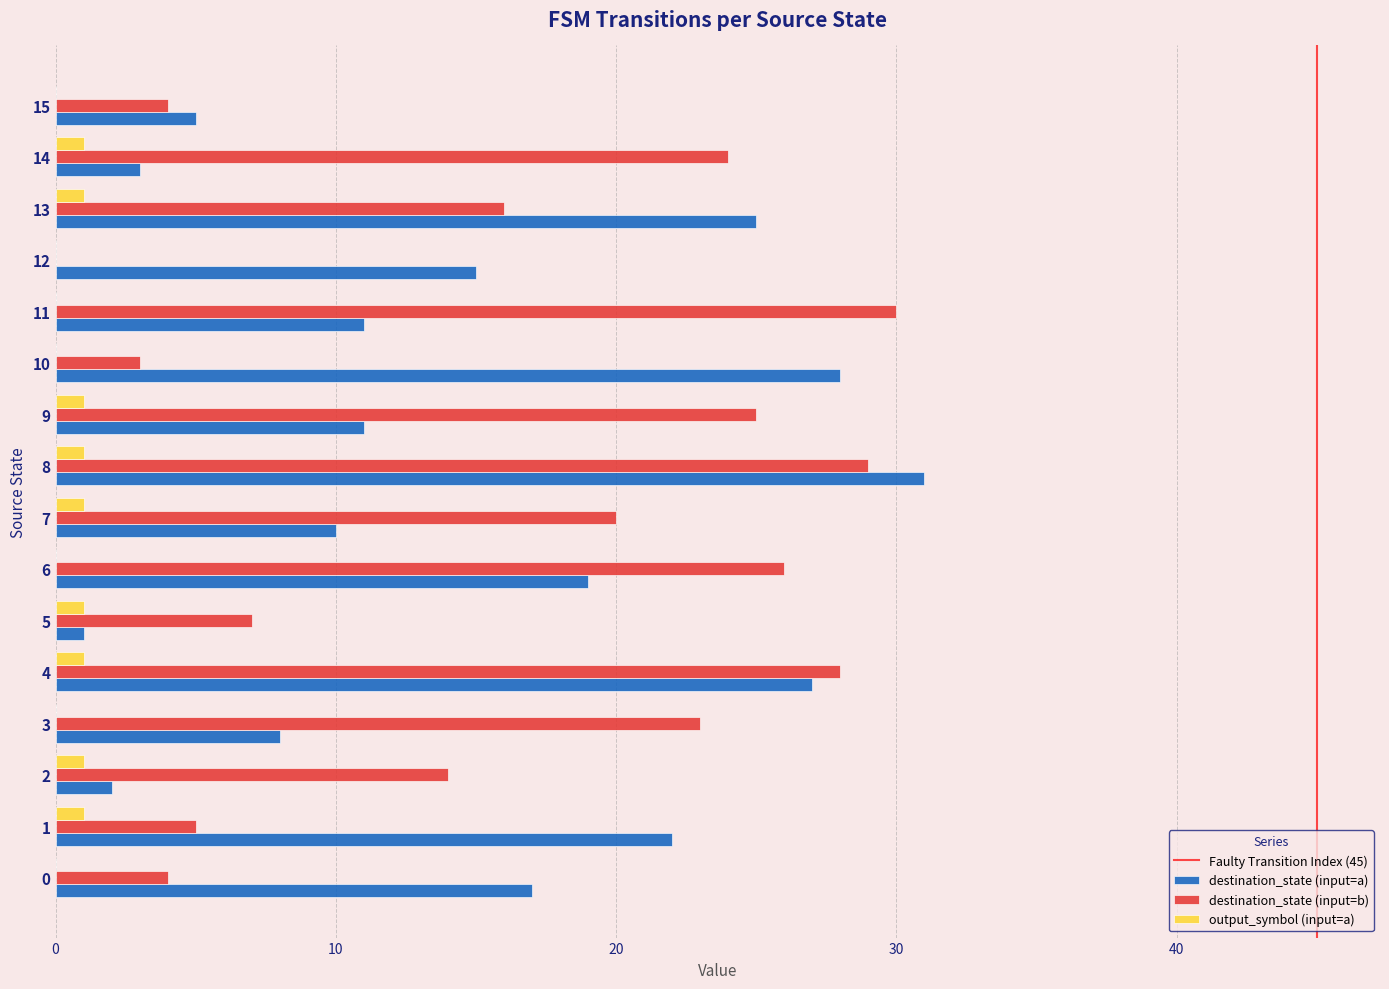

The destination_state (input=a) series shows 6 at 9. True or false?

False